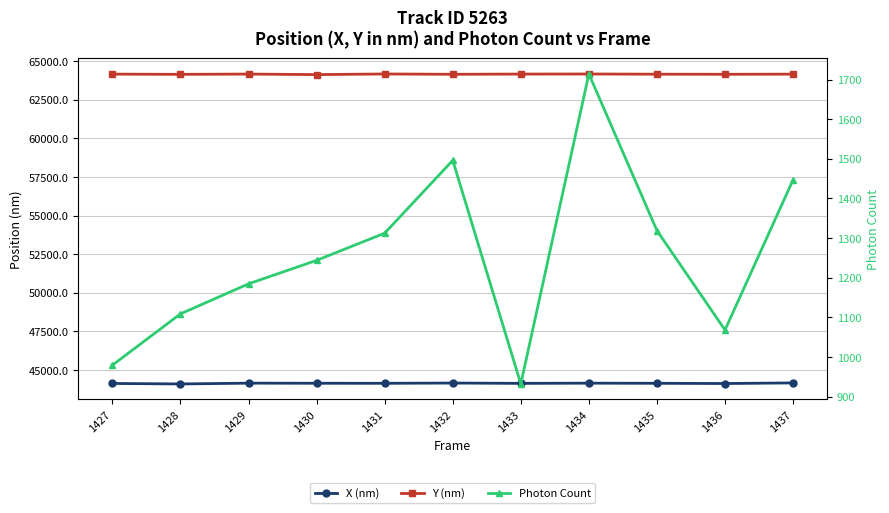

Rank the categories by Photon Count value from highest to lowest.

1434, 1432, 1437, 1435, 1431, 1430, 1429, 1428, 1436, 1427, 1433